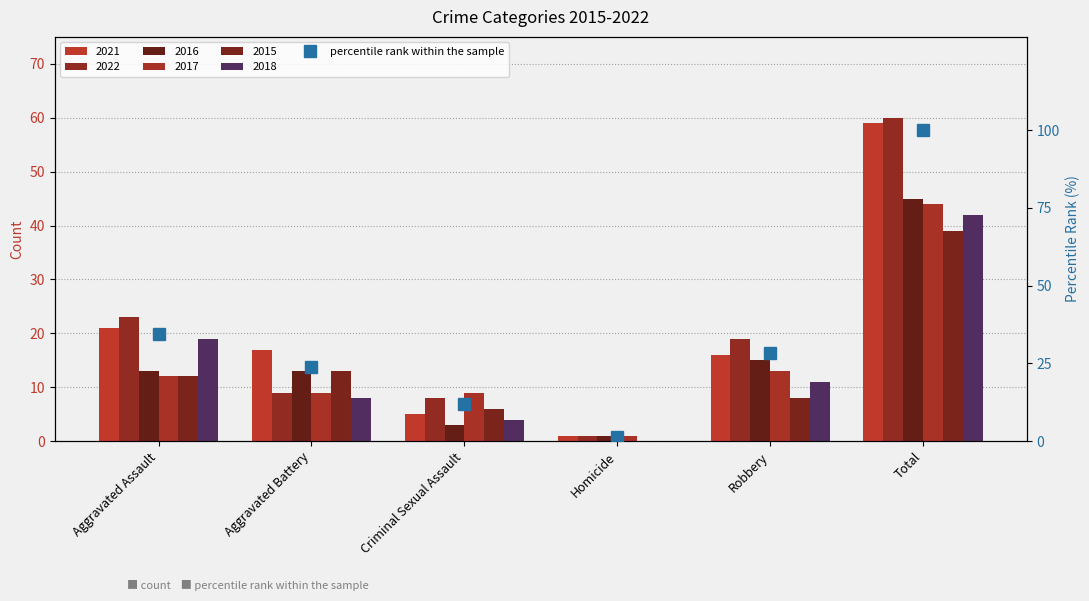

What is the ratio of the value at Homicide to the value at Criminal Sexual Assault?

0.1